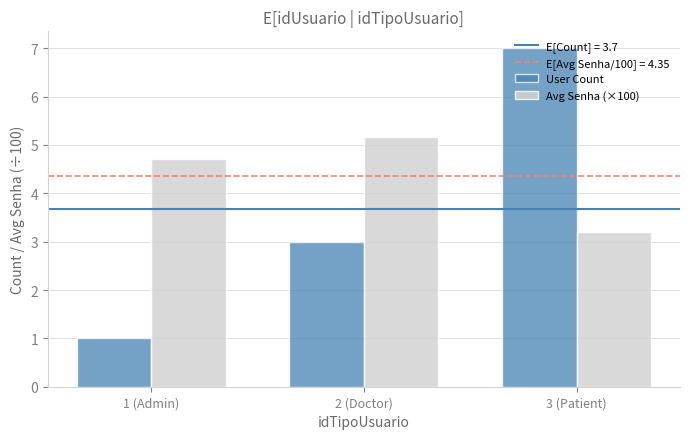

Are the bars grouped side by side (vs. stacked)?

Yes